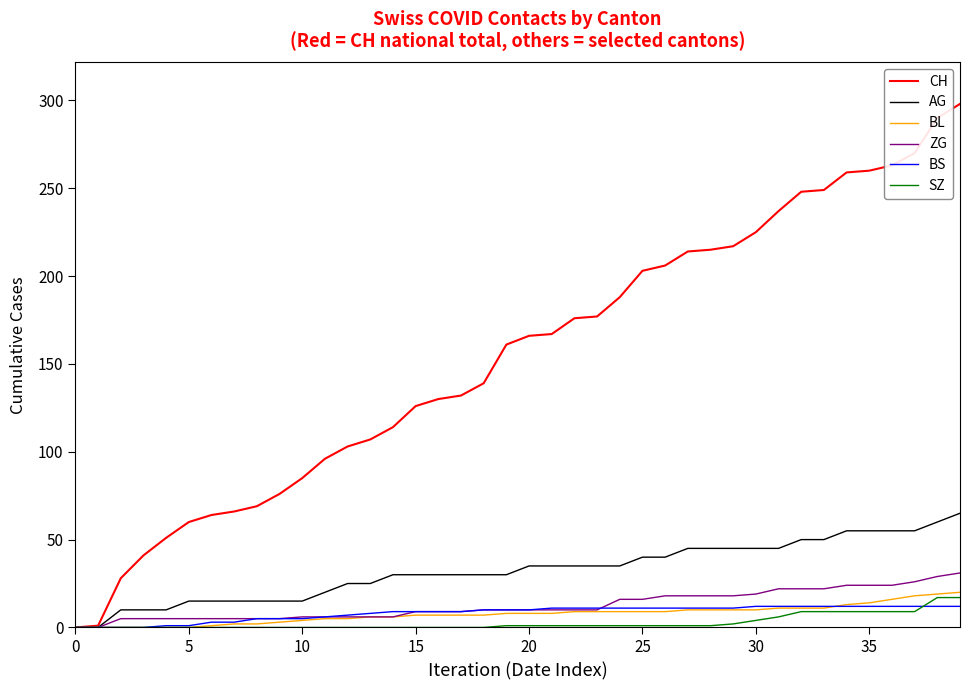

Which series has the widest spread of values?

CH